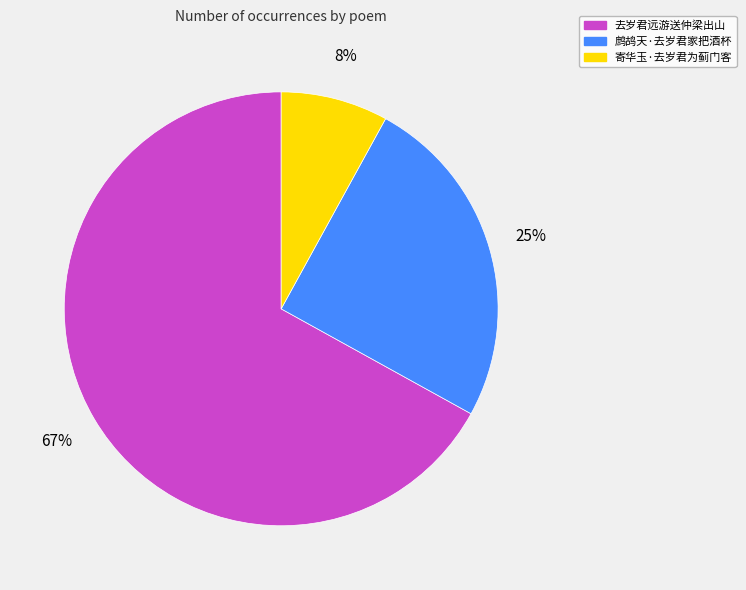

Which has a higher value, 寄华玉·去岁君为蓟门客 or 鹧鸪天·去岁君家把酒杯?

鹧鸪天·去岁君家把酒杯